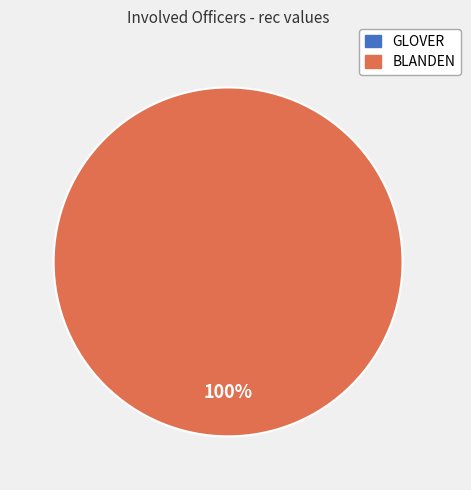

Combined, what portion of the pie is BLANDEN and GLOVER?

100.0%